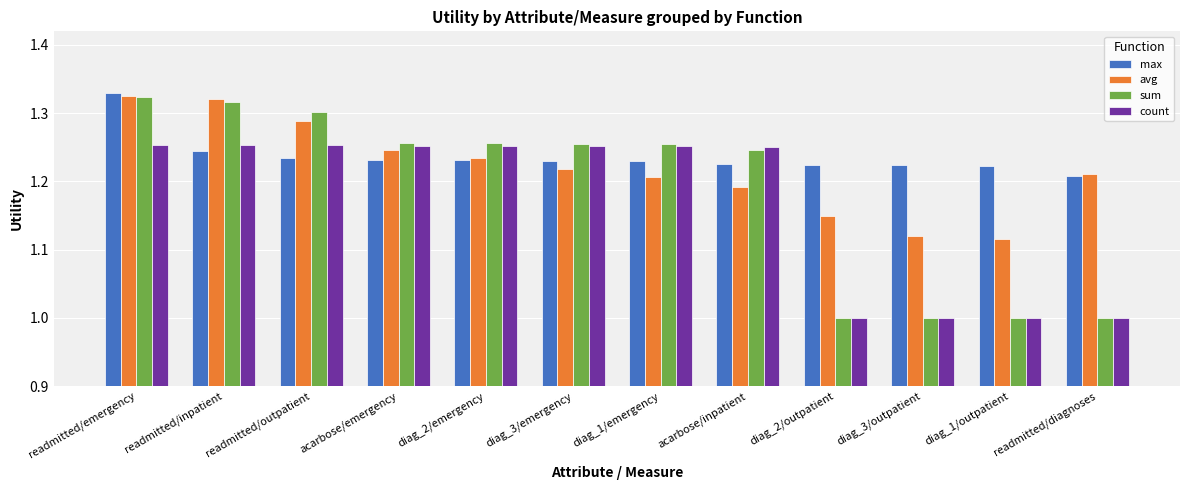

At which label does max reach its peak?

readmitted/emergency